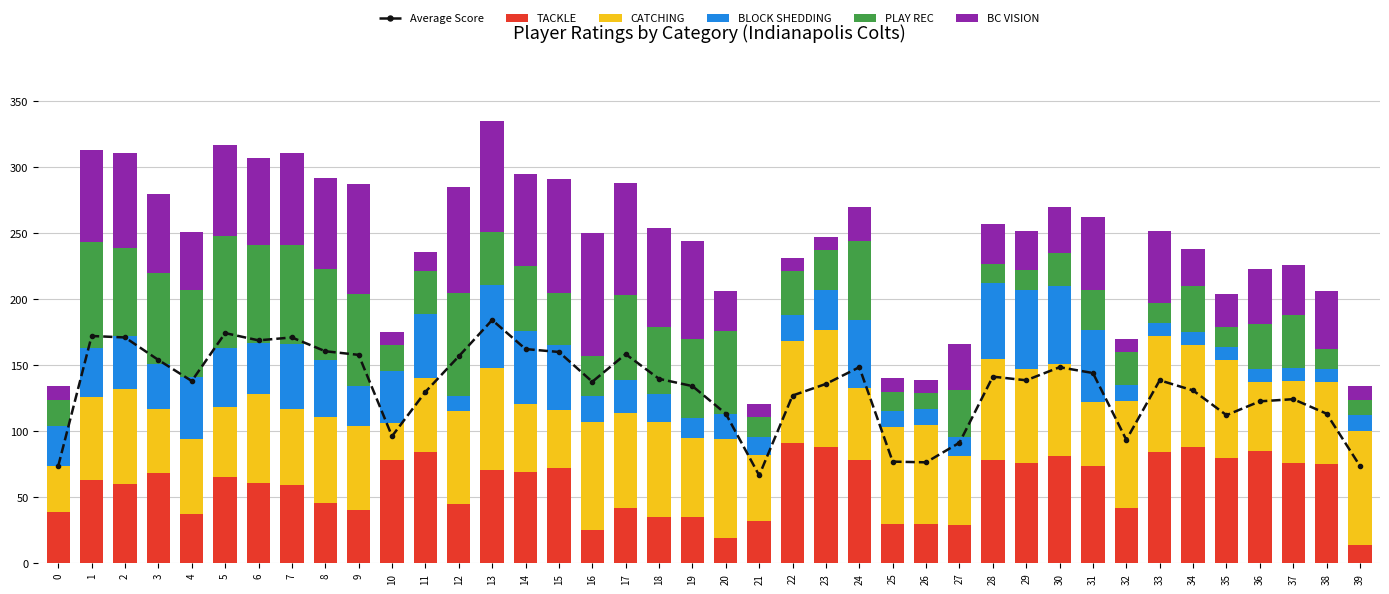

Reading left to right, extract all data points from this chart.

Average Score: 0=73.7	1=172.2	2=171.1	3=154.0	4=138.1	5=174.4	6=168.9	7=171.1	8=160.6	9=157.9	10=96.3	11=129.8	12=156.8	13=184.3	14=162.2	15=160.1	16=137.5	17=158.4	18=139.7	19=134.2	20=113.3	21=66.6	22=127.1	23=135.9	24=148.5	25=77.0	26=76.5	27=91.3	28=141.4	29=138.6	30=148.5	31=144.1	32=93.5	33=138.6	34=130.9	35=112.2	36=122.7	37=124.3	38=113.3	39=73.7
TACKLE: 0=39.0	1=63.0	2=60.0	3=68.0	4=37.0	5=65.0	6=61.0	7=59.0	8=46.0	9=40.0	10=78.0	11=84.0	12=45.0	13=71.0	14=69.0	15=72.0	16=25.0	17=42.0	18=35.0	19=35.0	20=19.0	21=32.0	22=91.0	23=88.0	24=78.0	25=30.0	26=30.0	27=29.0	28=78.0	29=76.0	30=81.0	31=74.0	32=42.0	33=84.0	34=88.0	35=80.0	36=85.0	37=76.0	38=75.0	39=14.0
CATCHING: 0=35.0	1=63.0	2=72.0	3=49.0	4=57.0	5=53.0	6=67.0	7=58.0	8=65.0	9=64.0	10=28.0	11=56.0	12=70.0	13=77.0	14=52.0	15=44.0	16=82.0	17=72.0	18=72.0	19=60.0	20=75.0	21=50.0	22=77.0	23=89.0	24=55.0	25=73.0	26=75.0	27=52.0	28=77.0	29=71.0	30=70.0	31=48.0	32=81.0	33=88.0	34=77.0	35=74.0	36=52.0	37=62.0	38=62.0	39=86.0
BLOCK SHEDDING: 0=30.0	1=37.0	2=40.0	3=34.0	4=47.0	5=45.0	6=39.0	7=49.0	8=43.0	9=30.0	10=40.0	11=49.0	12=12.0	13=63.0	14=55.0	15=49.0	16=20.0	17=25.0	18=21.0	19=15.0	20=19.0	21=14.0	22=20.0	23=30.0	24=51.0	25=12.0	26=12.0	27=15.0	28=57.0	29=60.0	30=59.0	31=55.0	32=12.0	33=10.0	34=10.0	35=10.0	36=10.0	37=10.0	38=10.0	39=12.0
PLAY REC: 0=20.0	1=80.0	2=67.0	3=69.0	4=66.0	5=85.0	6=74.0	7=75.0	8=69.0	9=70.0	10=19.0	11=32.0	12=78.0	13=40.0	14=49.0	15=40.0	16=30.0	17=64.0	18=51.0	19=60.0	20=63.0	21=15.0	22=33.0	23=30.0	24=60.0	25=15.0	26=12.0	27=35.0	28=15.0	29=15.0	30=25.0	31=30.0	32=25.0	33=15.0	34=35.0	35=15.0	36=34.0	37=40.0	38=15.0	39=12.0
BC VISION: 0=10.0	1=70.0	2=72.0	3=60.0	4=44.0	5=69.0	6=66.0	7=70.0	8=69.0	9=83.0	10=10.0	11=15.0	12=80.0	13=84.0	14=70.0	15=86.0	16=93.0	17=85.0	18=75.0	19=74.0	20=30.0	21=10.0	22=10.0	23=10.0	24=26.0	25=10.0	26=10.0	27=35.0	28=30.0	29=30.0	30=35.0	31=55.0	32=10.0	33=55.0	34=28.0	35=25.0	36=42.0	37=38.0	38=44.0	39=10.0